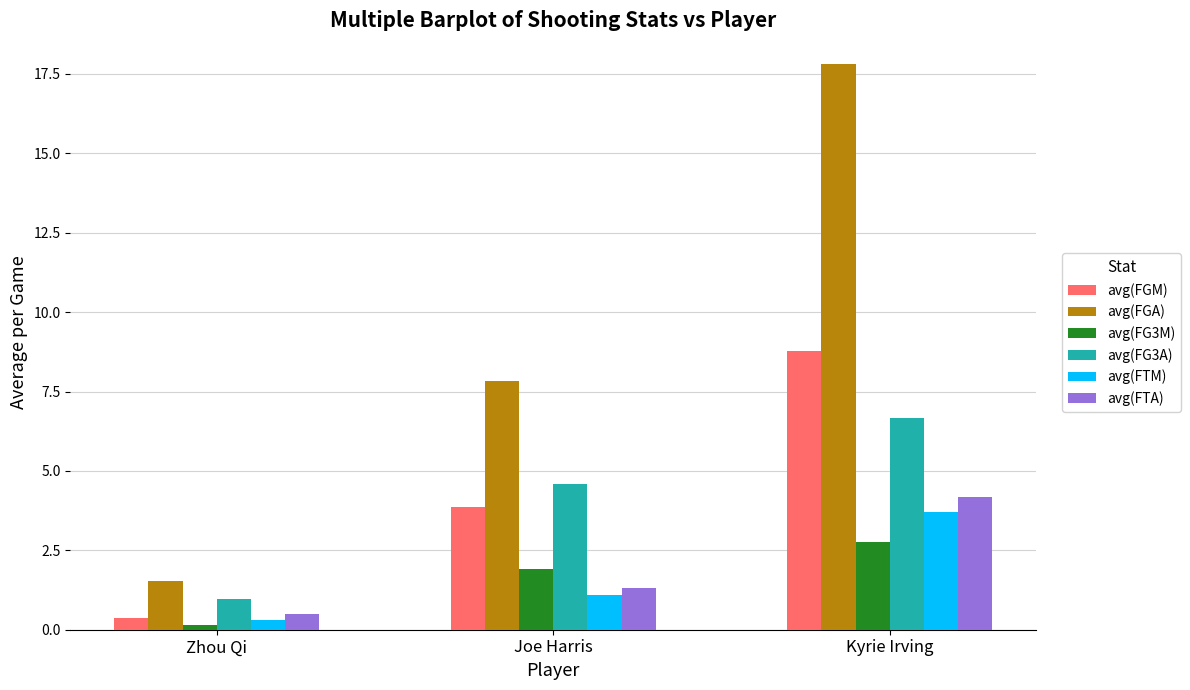

What is the greatest value displayed?

17.8